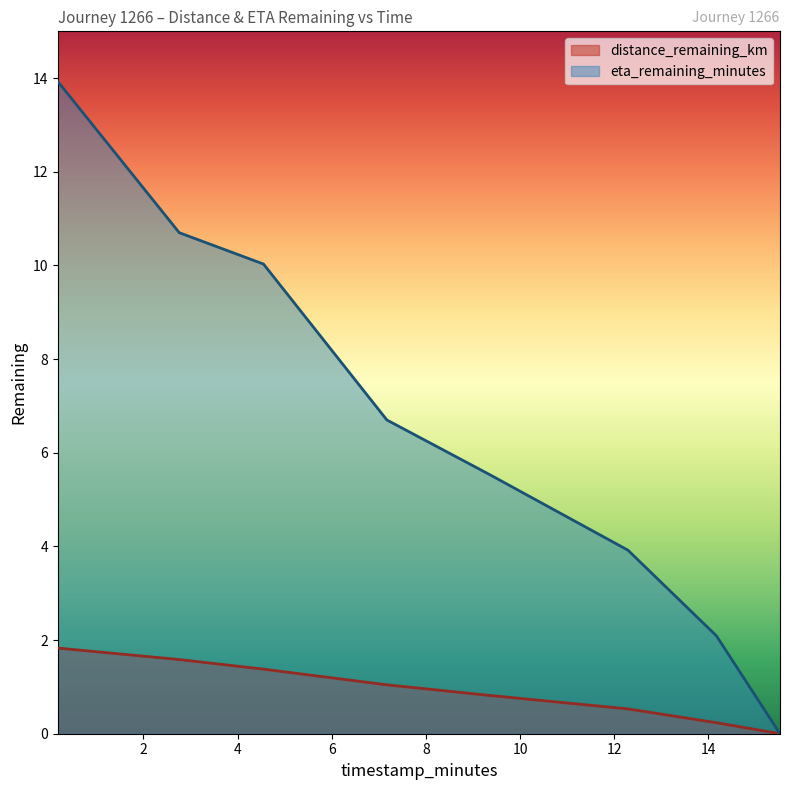

What are all the series names shown in the legend?

distance_remaining_km, eta_remaining_minutes